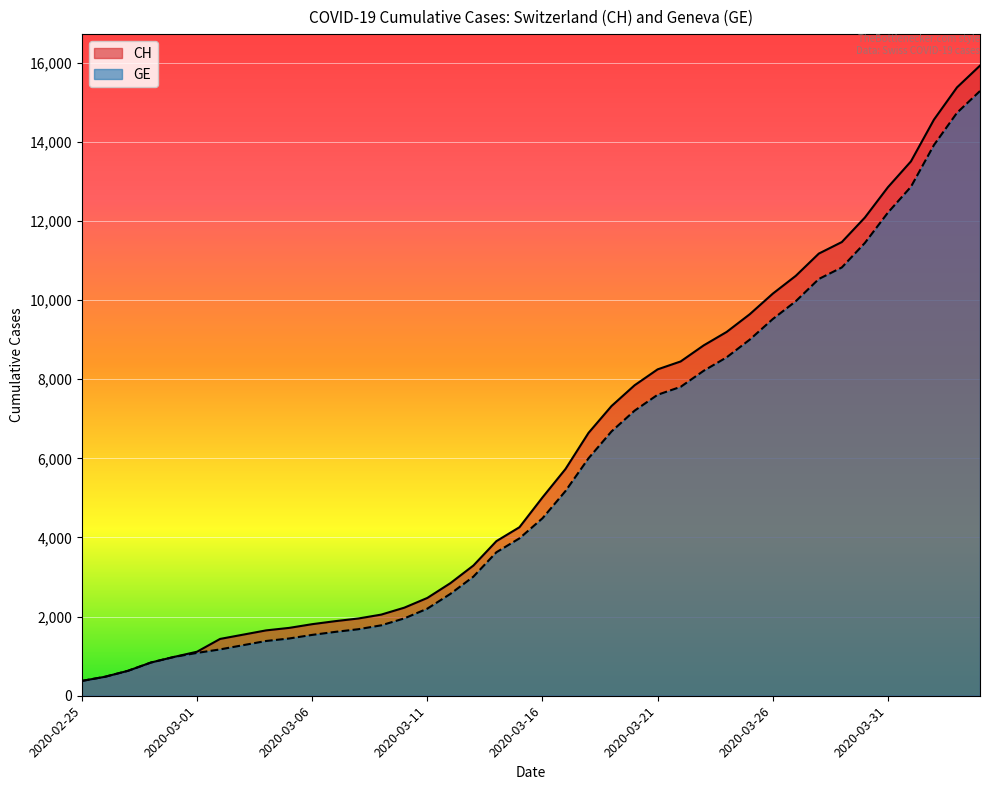

Rank the series by their average value, from lowest to highest.

GE, CH